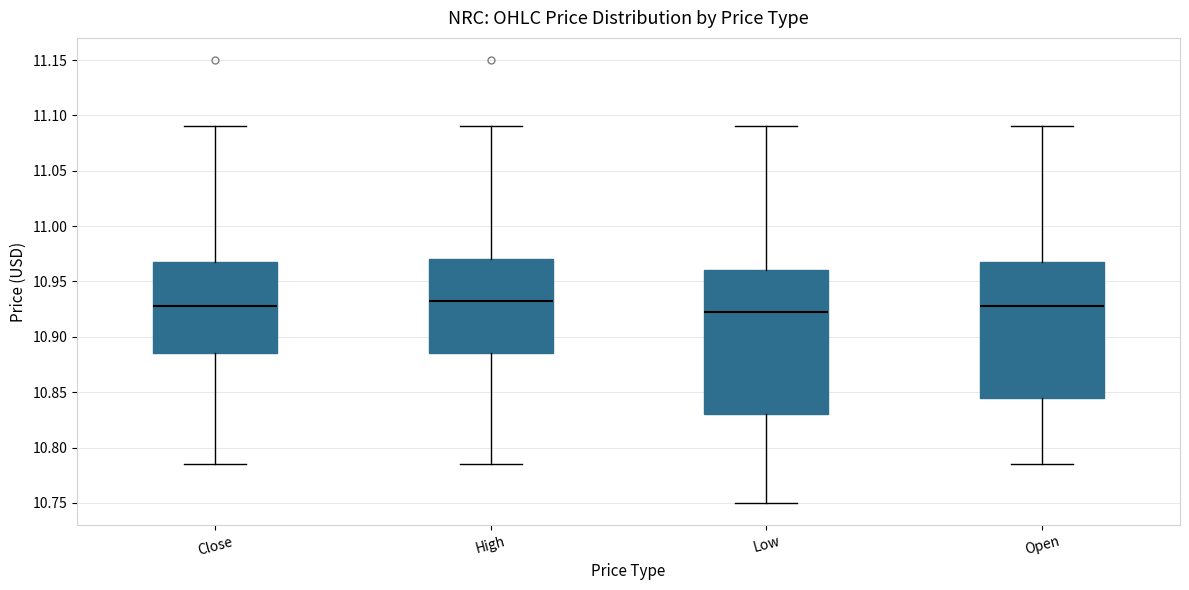

Which box is the tallest, from its lower edge to its upper edge?

Low